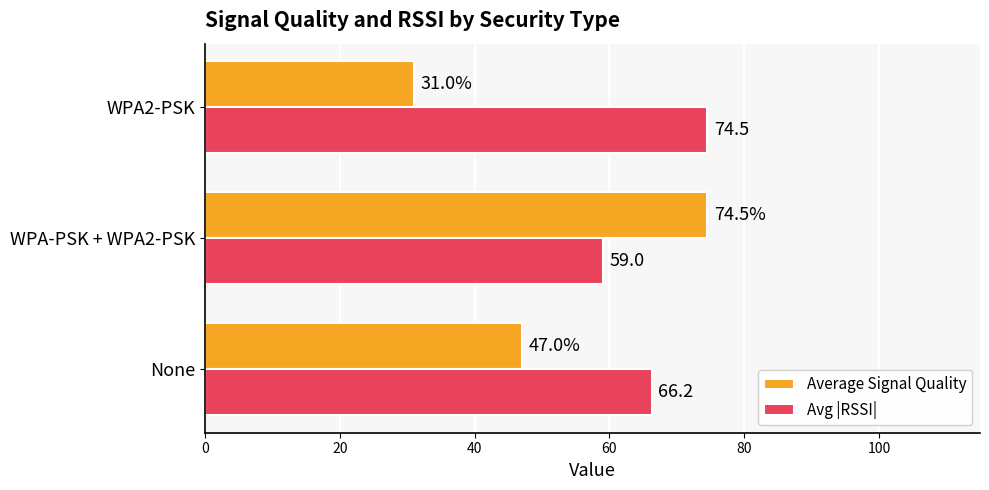

Which series has the widest spread of values?

Average Signal Quality